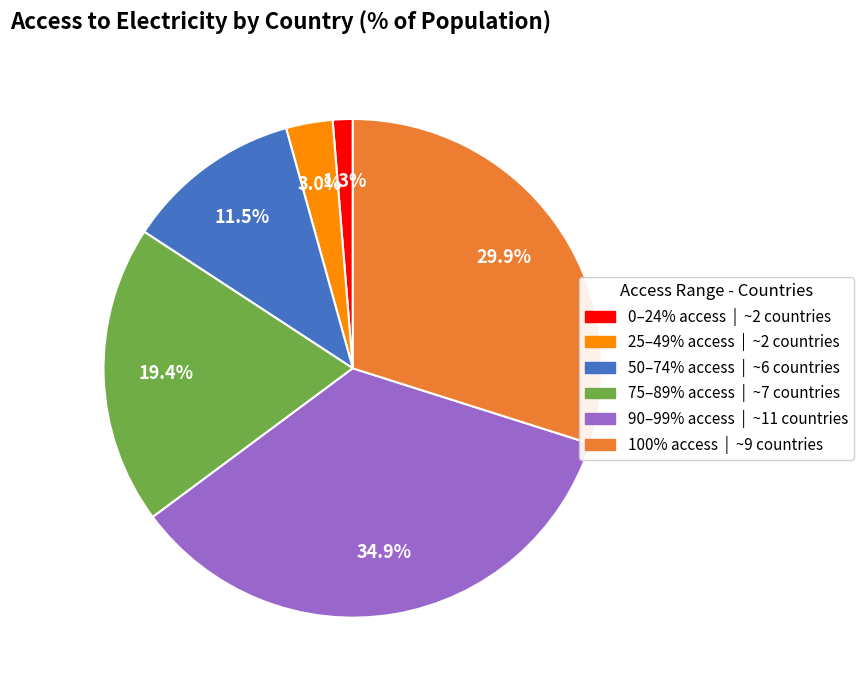

Does any single category account for the majority?

No